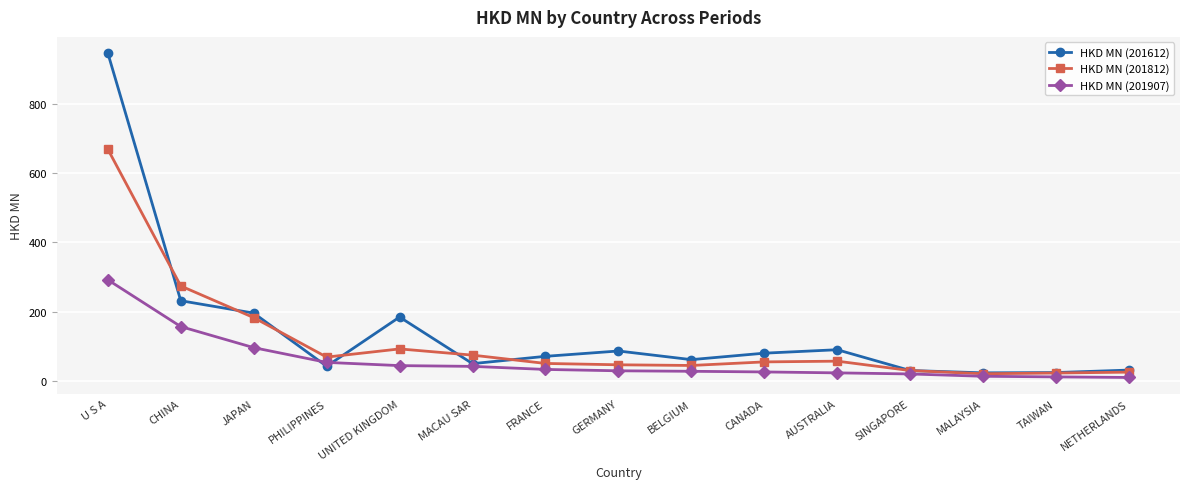

At which category does the chart reach its peak across all series?

U S A